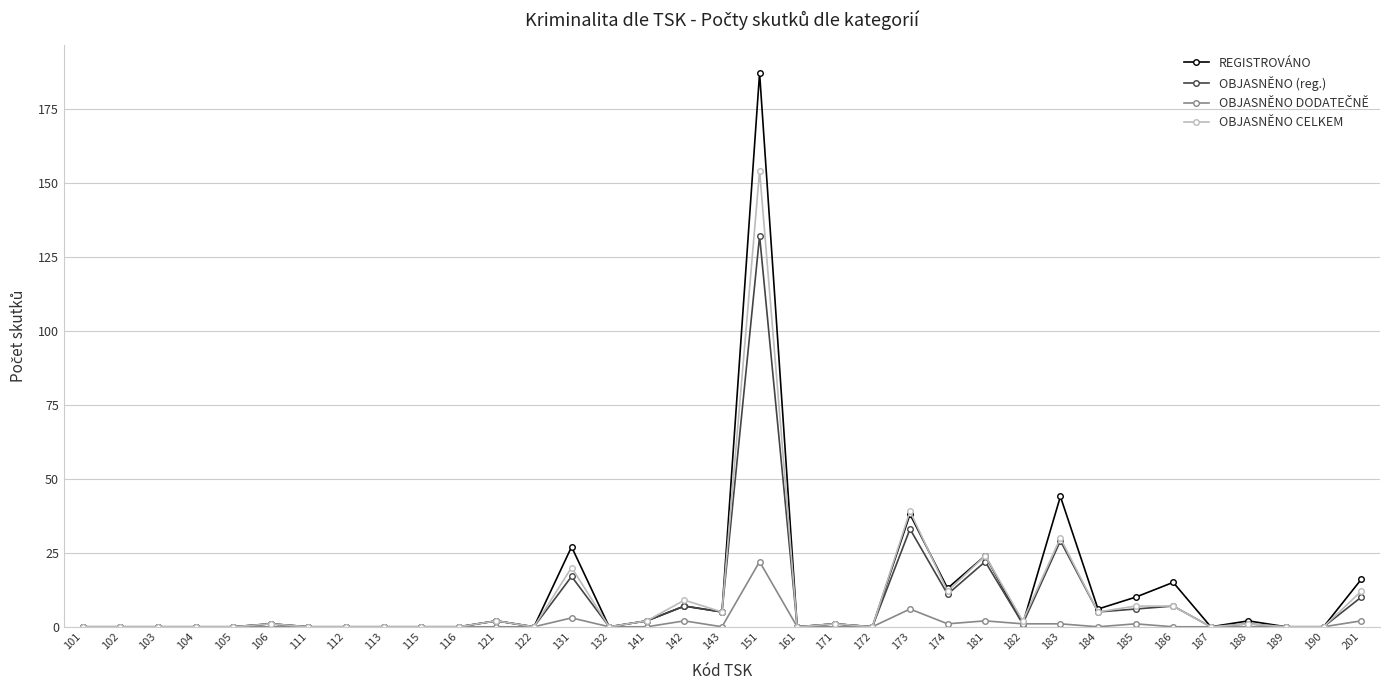

What is the sum of all OBJASNĚNO CELKEM values?

333